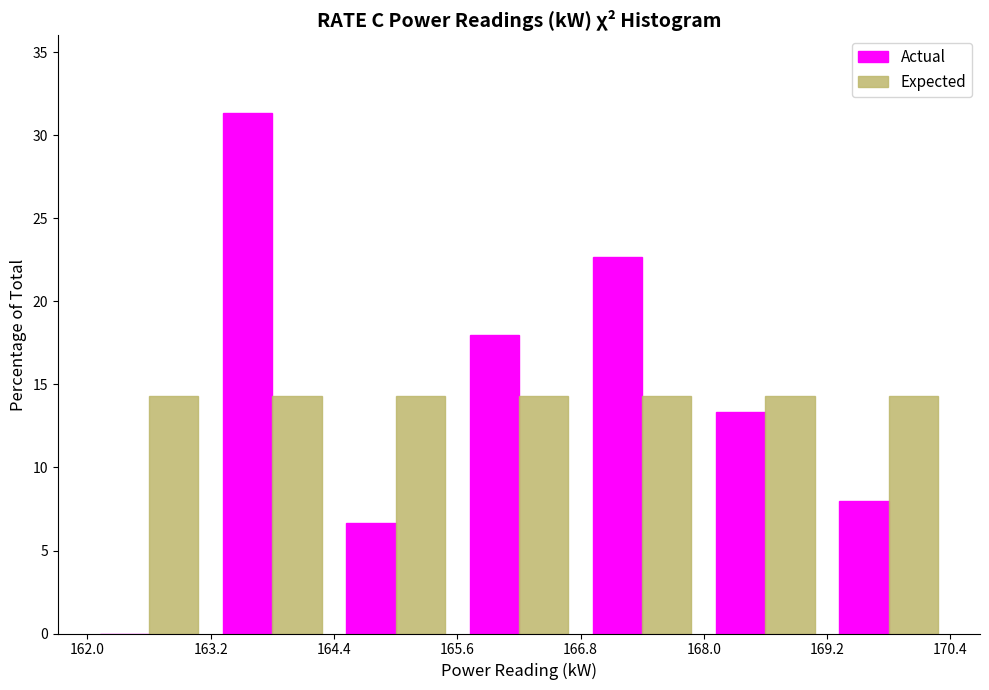

Reading left to right, list every range on the x-axis with the height of the bar of each series over it. The values are not printed on the chart, so give them approximately, as read against the axis.

162.0 to 163.2: Actual=0	Expected=14.5
163.2 to 164.4: Actual=31.5	Expected=14.5
164.4 to 165.6: Actual=6.5	Expected=14.5
165.6 to 166.8: Actual=18.0	Expected=14.5
166.8 to 168.0: Actual=22.5	Expected=14.5
168.0 to 169.2: Actual=13.5	Expected=14.5
169.2 to 170.4: Actual=8.0	Expected=14.5